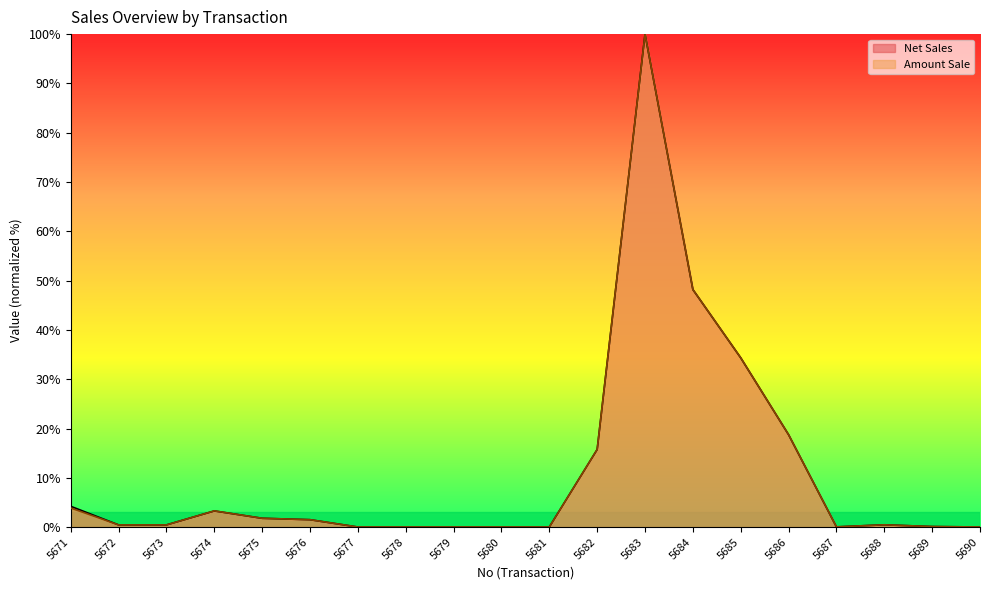

Does the chart display data point markers on the line(s)?

No